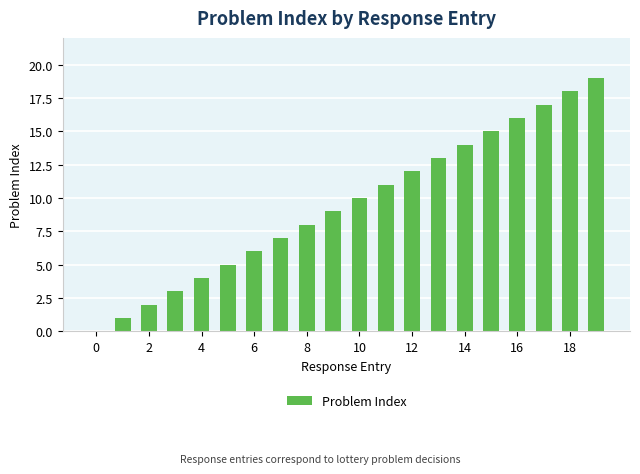

What is the sum of all values?

190